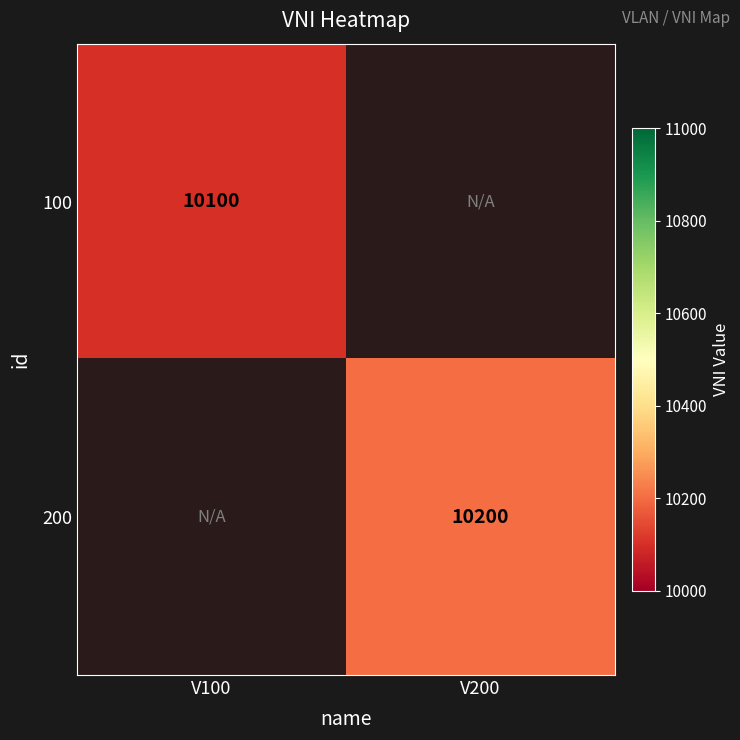

True or false: 200 has a value of 10200 at V200.

True